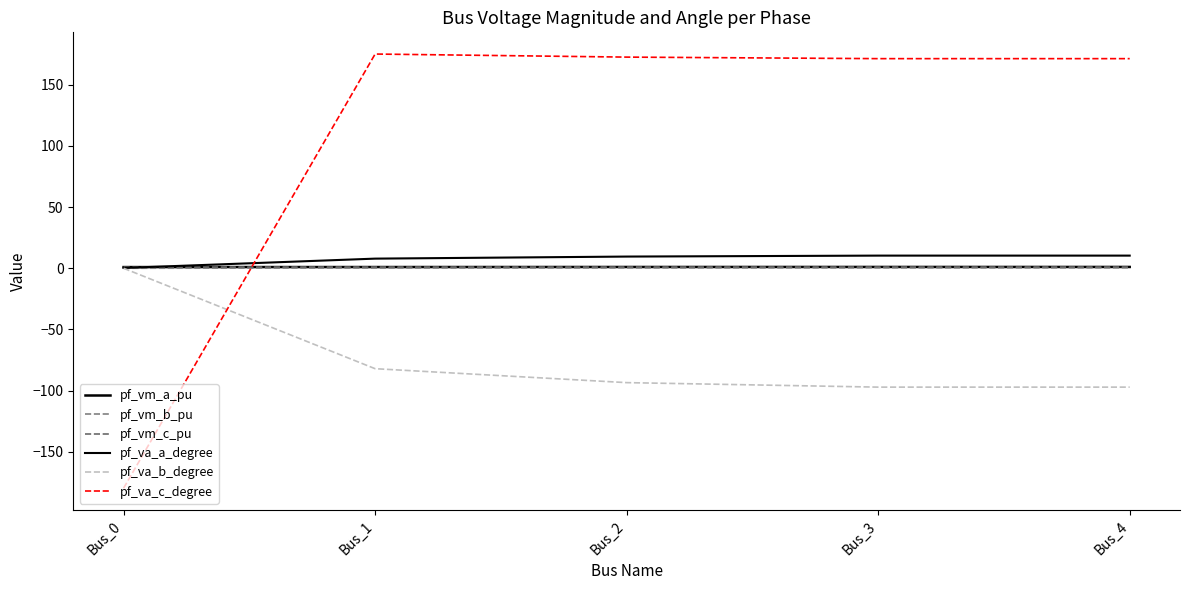

True or false: pf_va_b_degree and pf_vm_b_pu intersect in this chart.

False